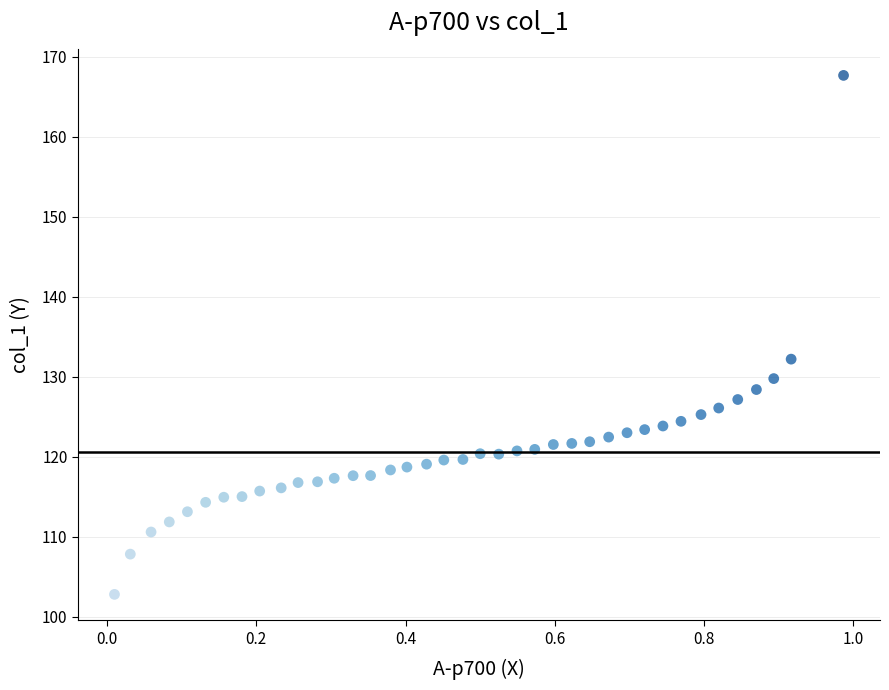

What is the range of Y values (max minus min)?

64.9